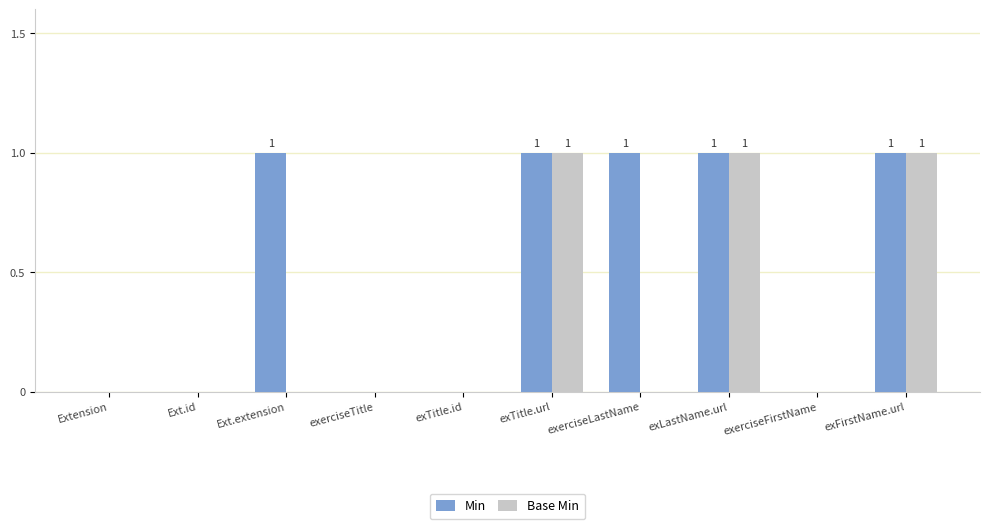

Which series has the largest total across all categories?

Min